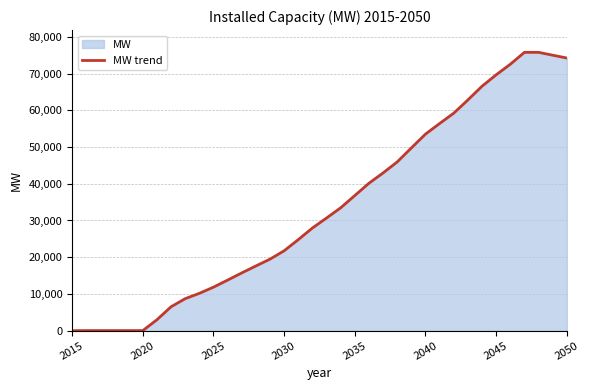

How many positive values are there?

35